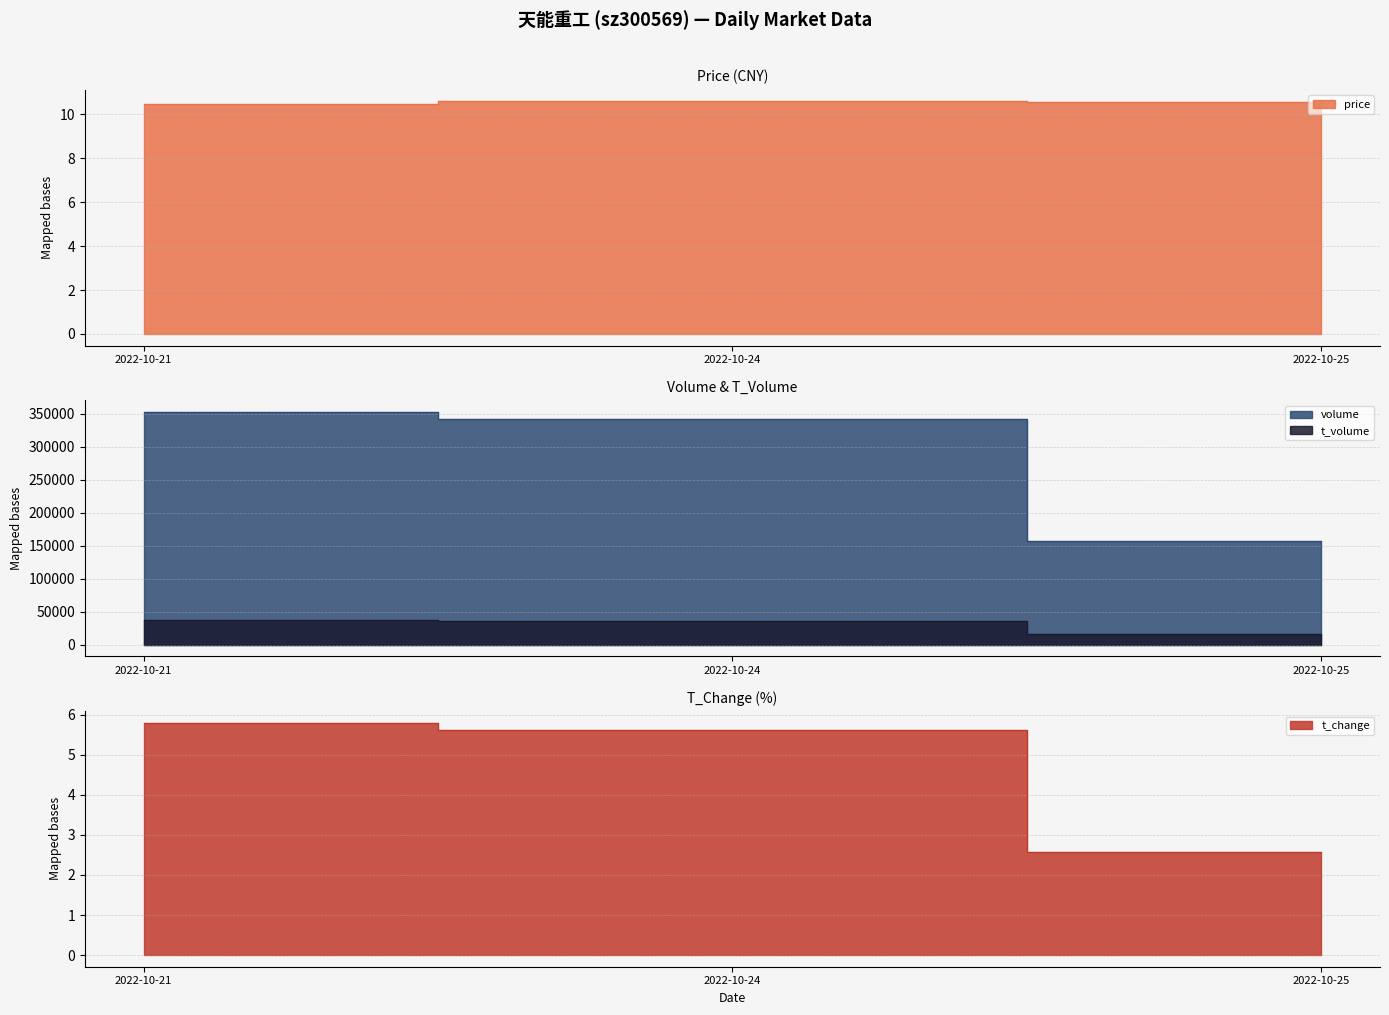

Reading left to right, what are all the values shown in this chart?

price: 2022-10-21=10.5	2022-10-24=10.6	2022-10-25=10.6
volume: 2022-10-21=352901.0	2022-10-24=342202.0	2022-10-25=156777.0
t_volume: 2022-10-21=36907.0	2022-10-24=36112.0	2022-10-25=16565.0
t_change: 2022-10-21=5.8	2022-10-24=5.6	2022-10-25=2.6